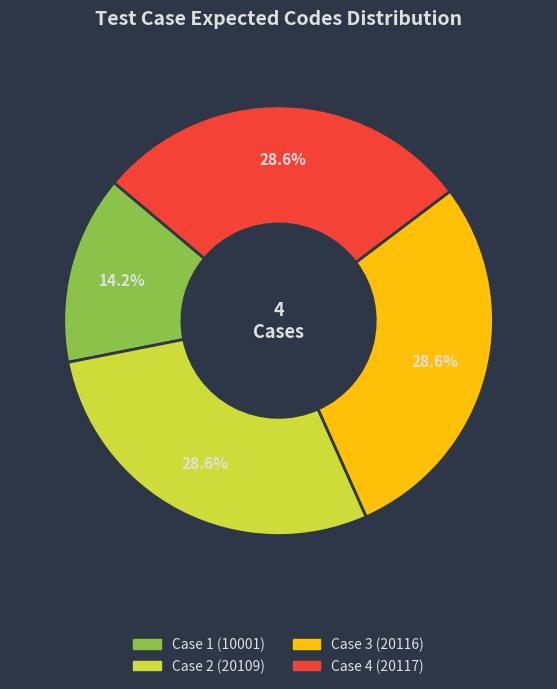

How many slices are in this pie chart?

4